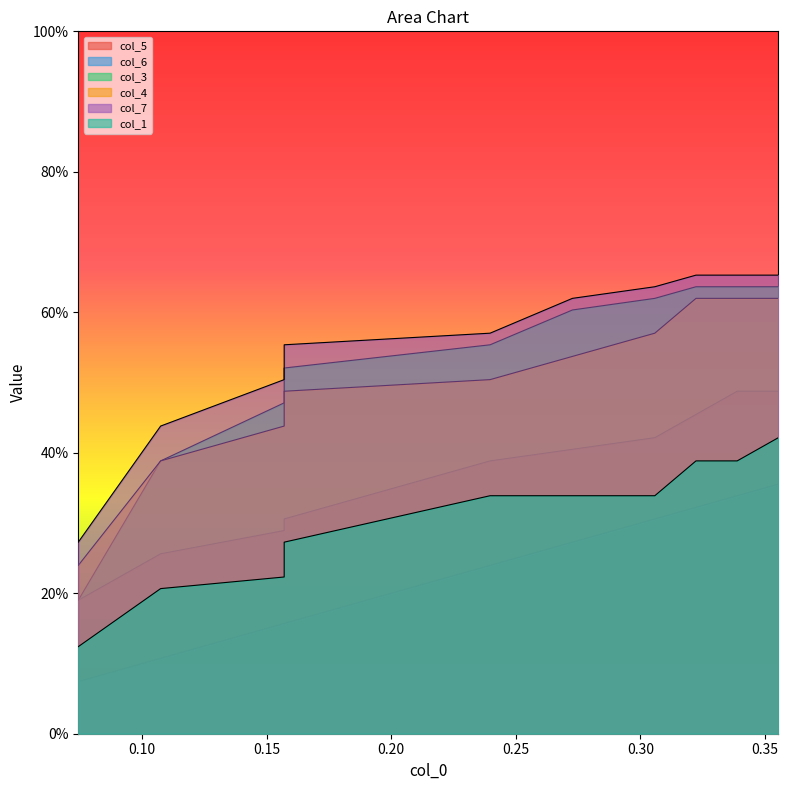

What is the total value across all series at 0.35?

2.9